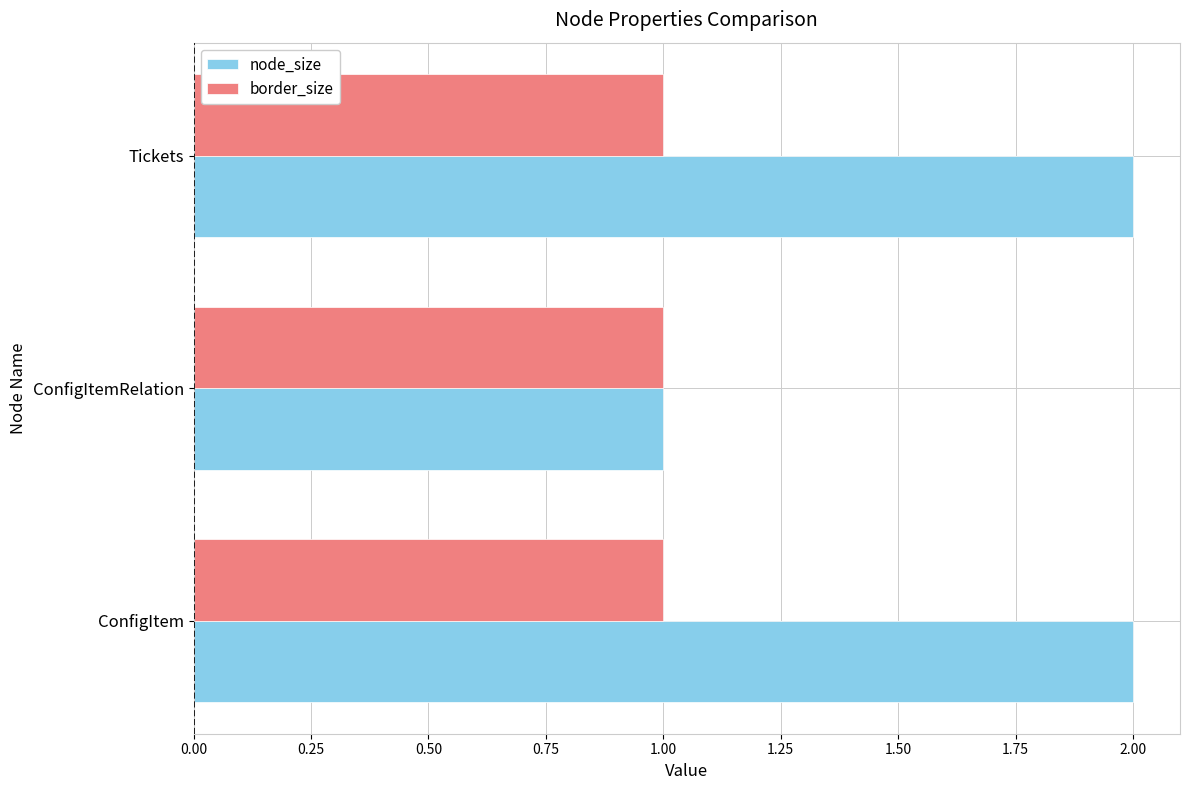

What is the sum of all node_size values?

5